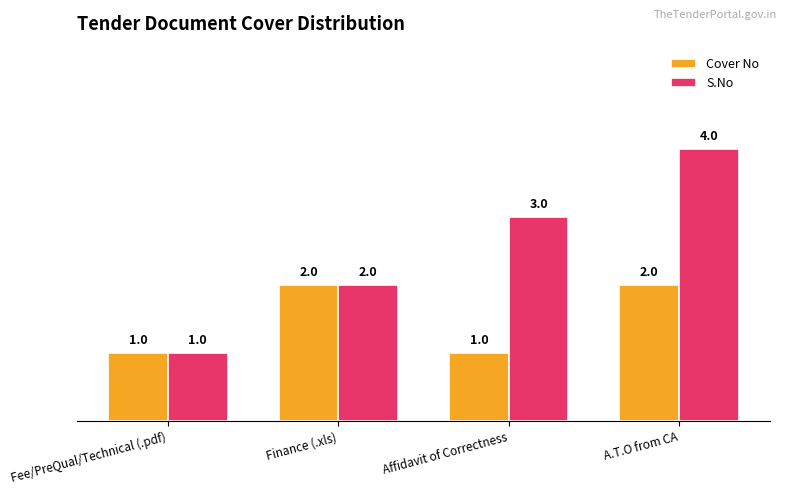

Is it true that S.No equals 1 at Affidavit of Correctness?

False